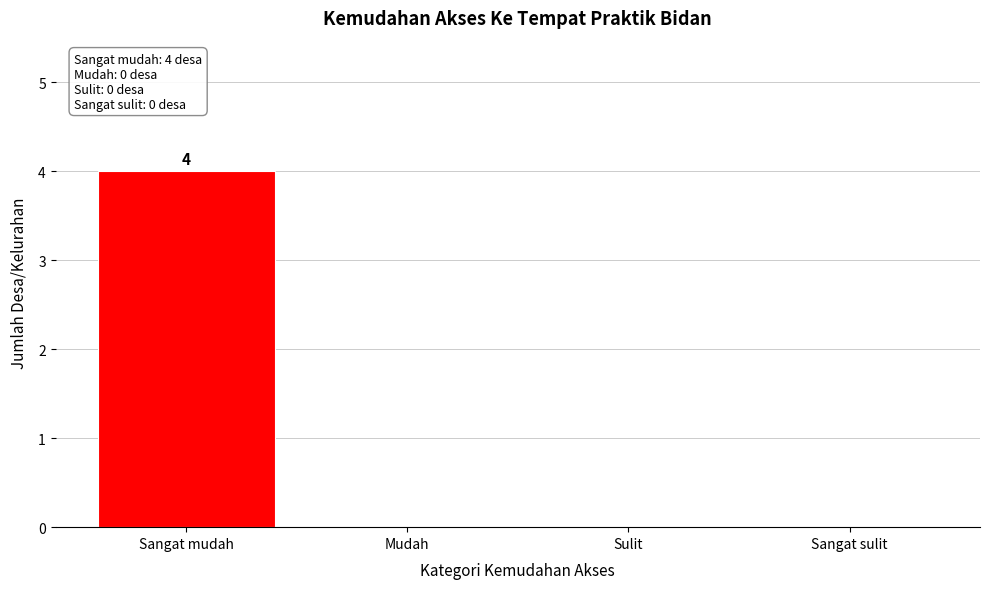

Reading right to left, extract all data points from this chart.

Sangat sulit=0	Sulit=0	Mudah=0	Sangat mudah=4